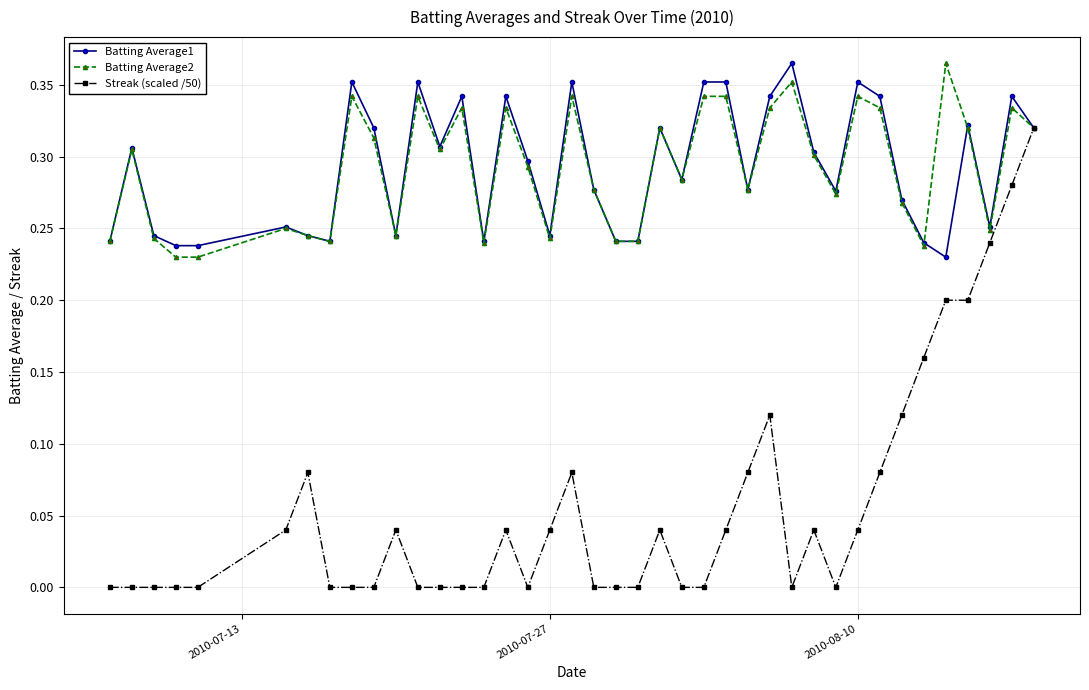

True or false: Batting Average2 has more than 2 points higher than both neighbors.

True